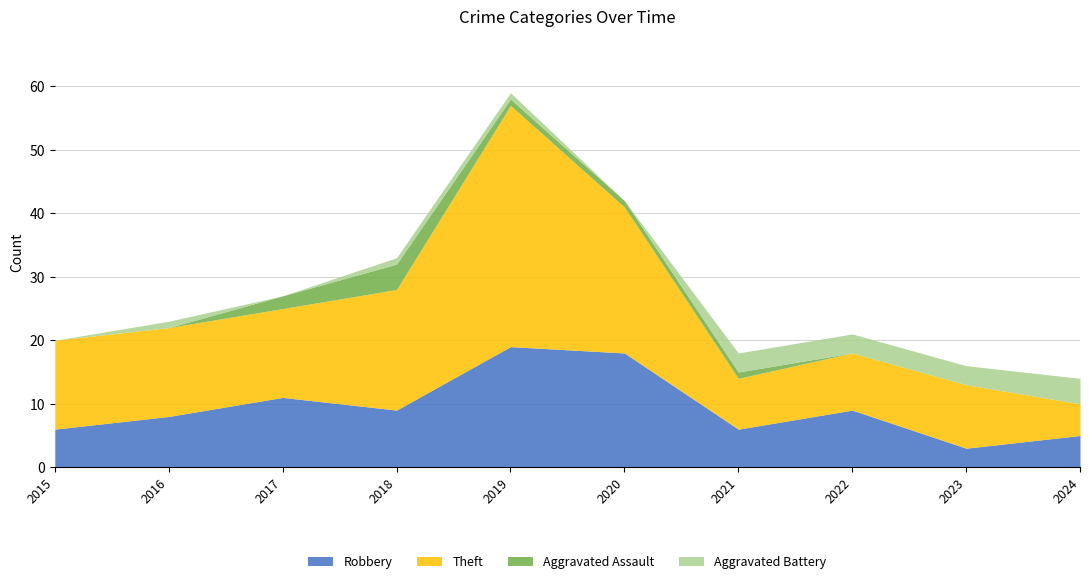

List the labels in order of Aggravated Battery value, smallest first.

2015, 2017, 2020, 2016, 2018, 2019, 2021, 2022, 2023, 2024